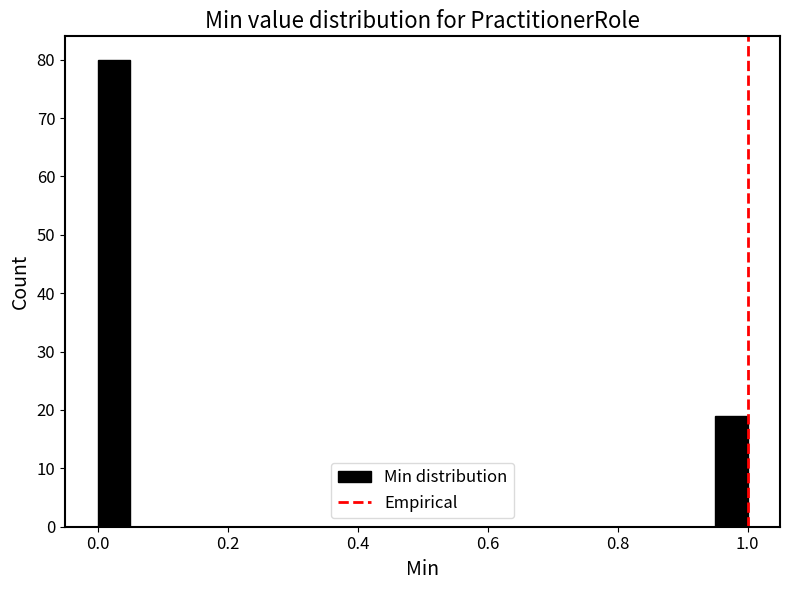

Around what value on the x-axis is the tallest bar? Give the approximate position of its centre, as read against the axis.

0.02